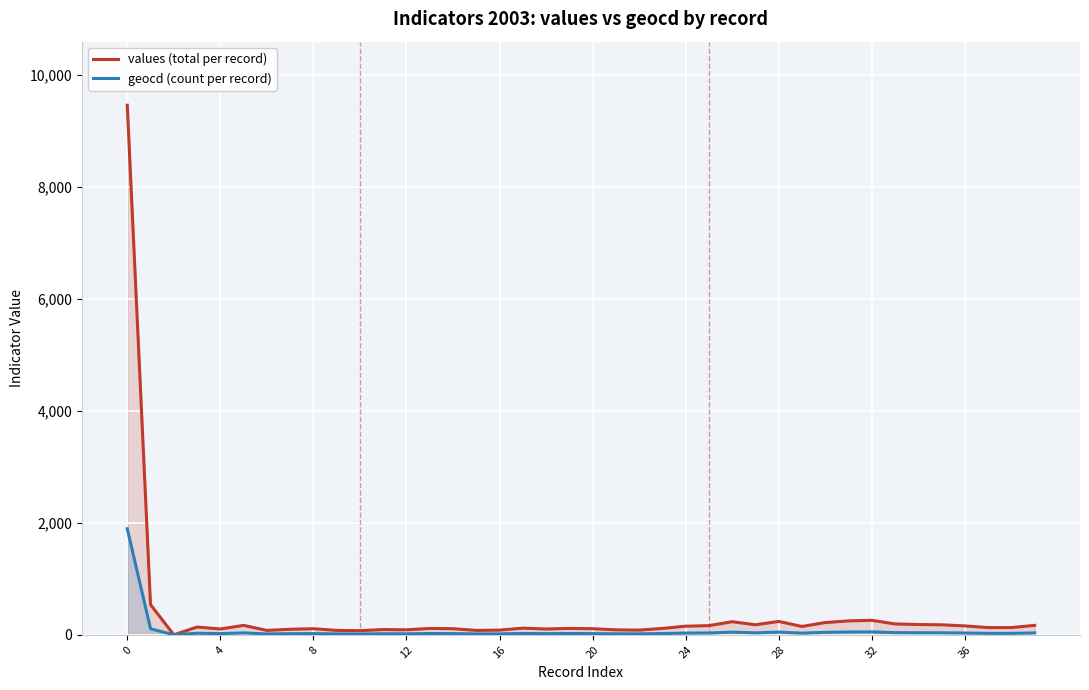

What is the maximum value for values (total per record)?

9460